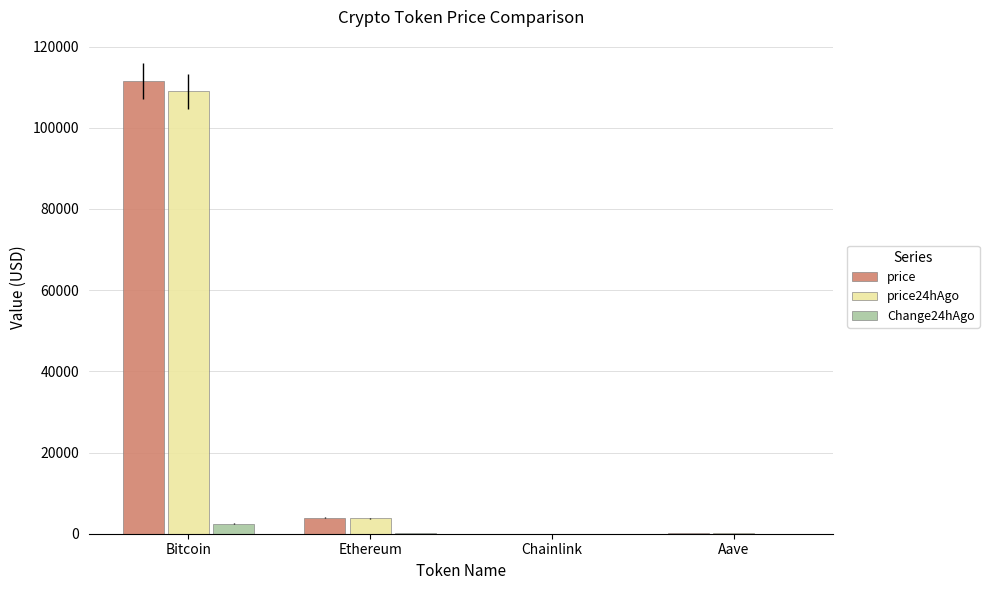

True or false: Change24hAgo has a value of 2464.0 at Bitcoin.

True